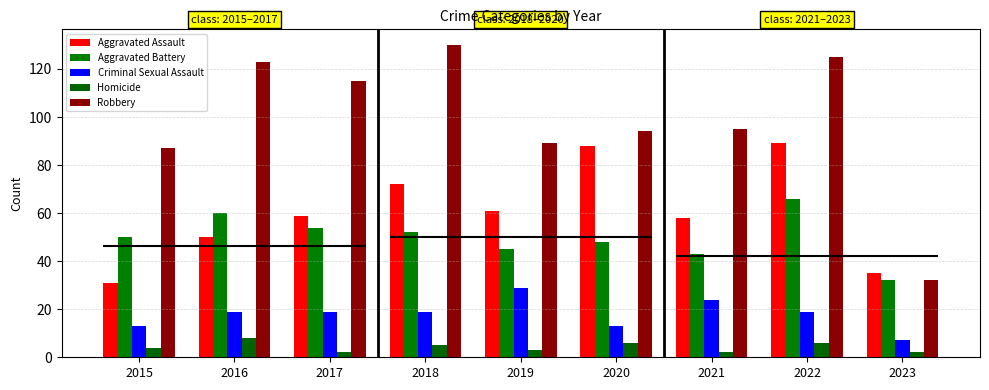

At how many categories does at least one series exceed 120?

3